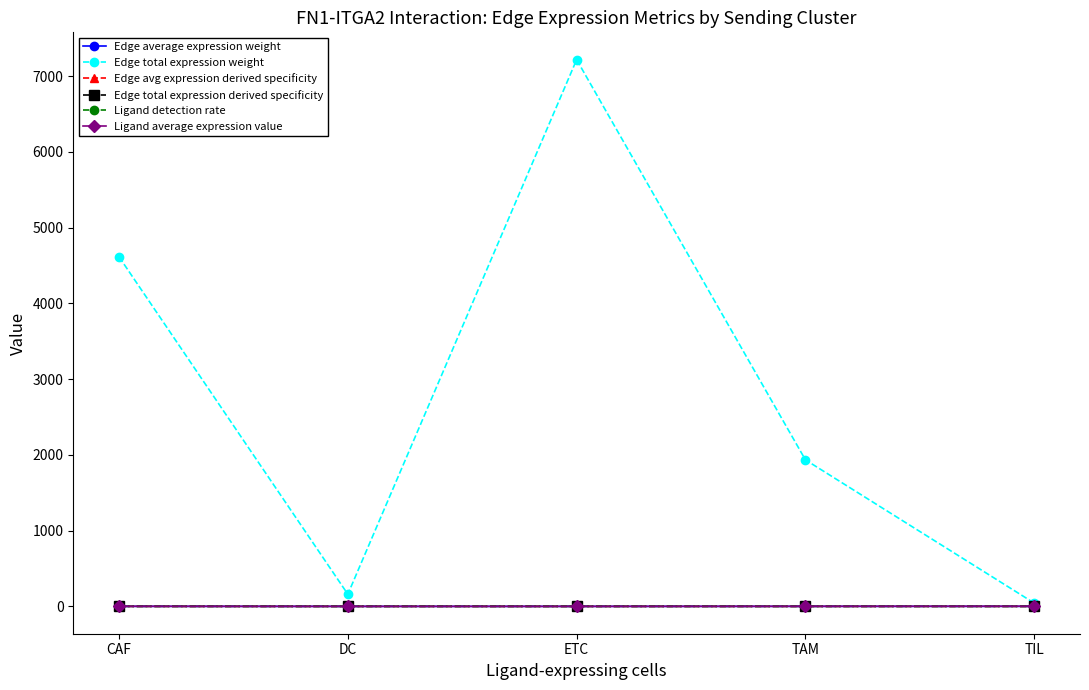

How many Edge average expression weight values are between 0 and 1?

5